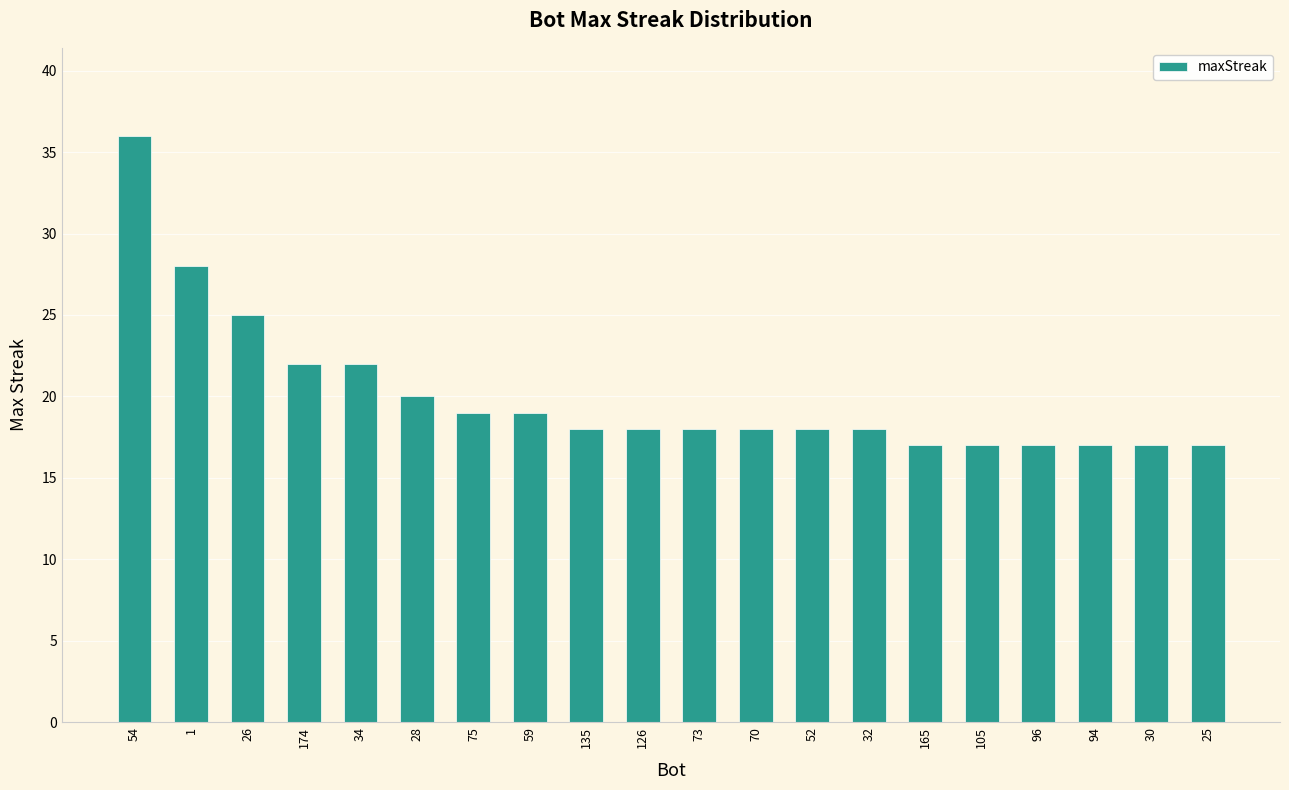

What is the minimum value shown in the chart?

17